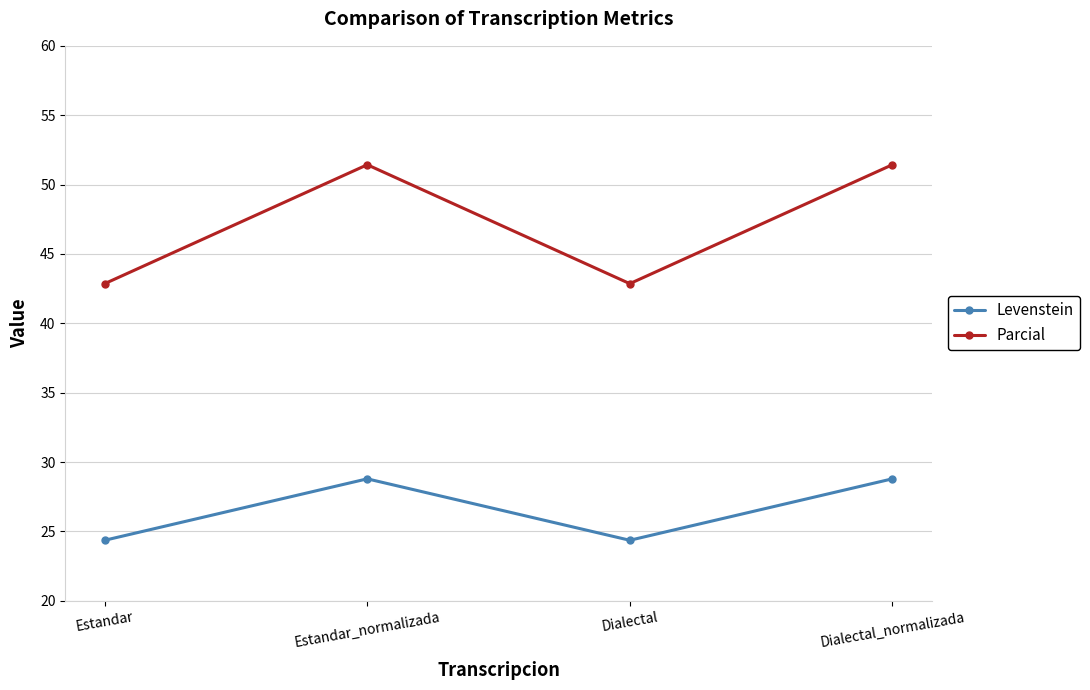

What is the sum of the Parcial values at Dialectal and Estandar_normalizada?

94.3